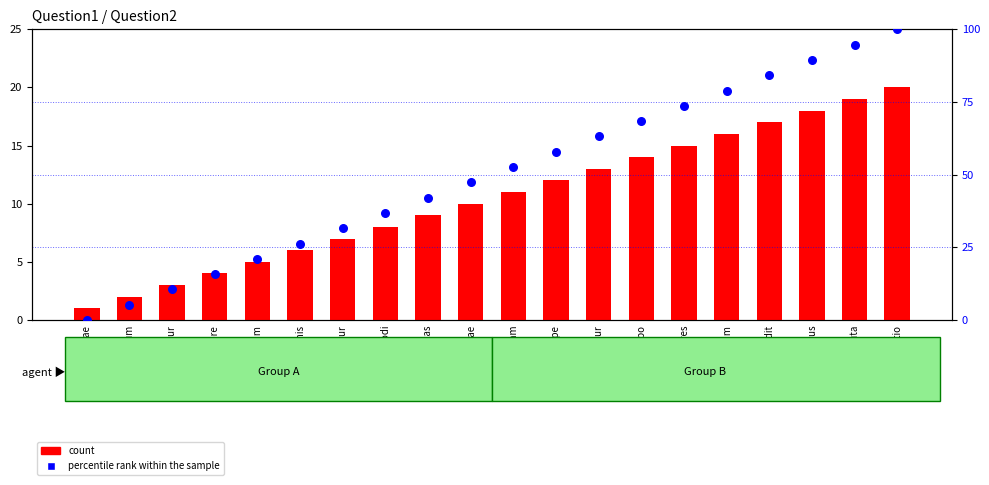

At which category is the sum across all series the highest?

optio